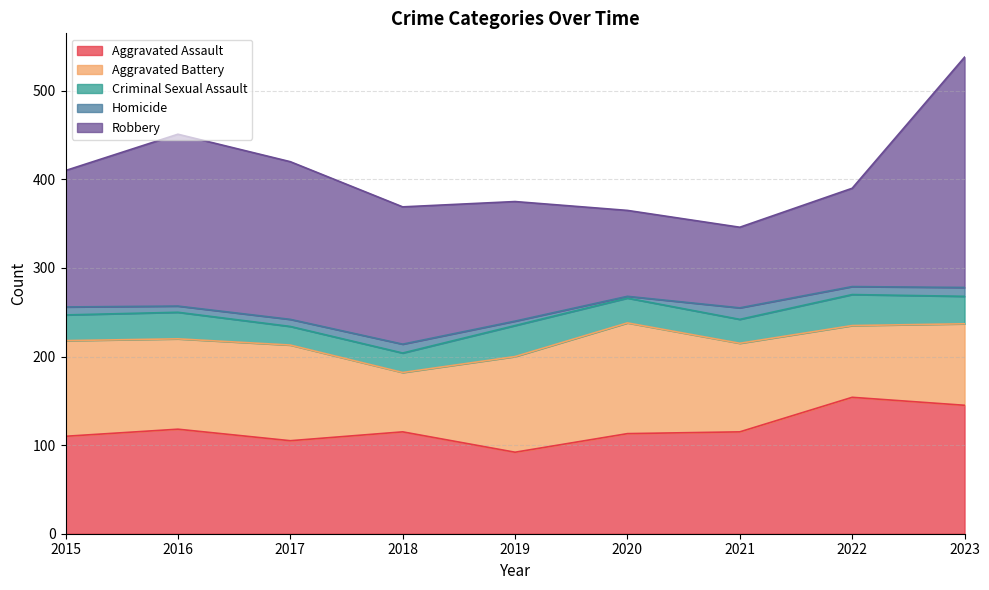

Which series has the largest range (max minus min)?

Robbery